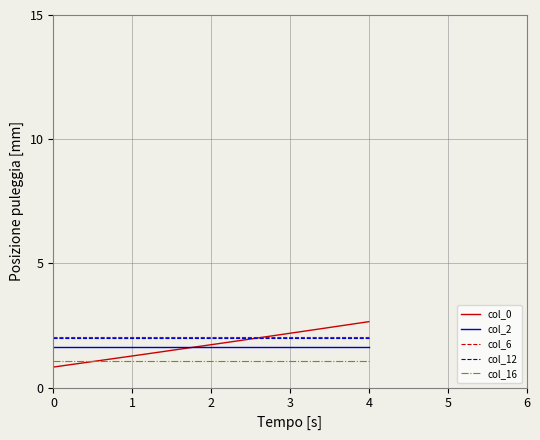

Which series has the widest spread of values?

col_0